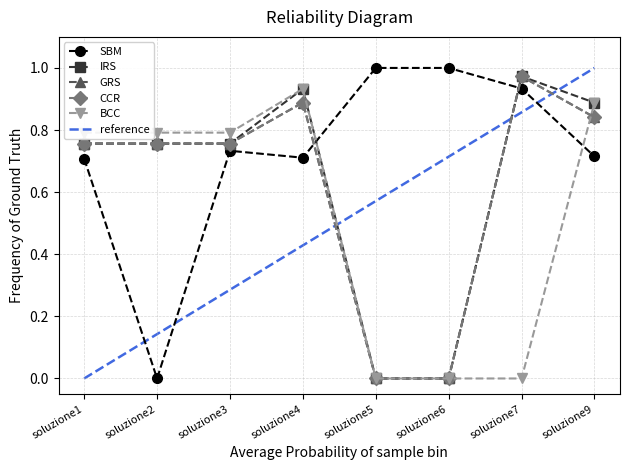

How many distinct data groups are displayed?

5